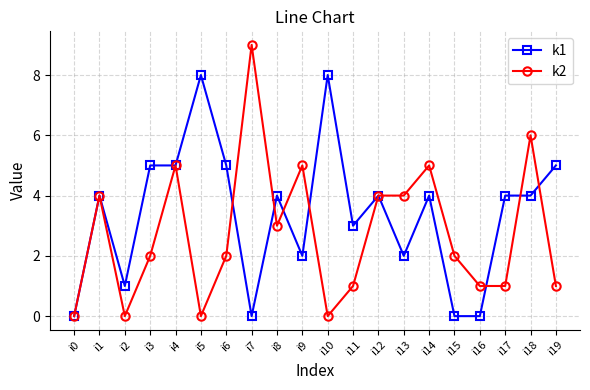

List the series in order of their overall mean, lowest first.

k2, k1